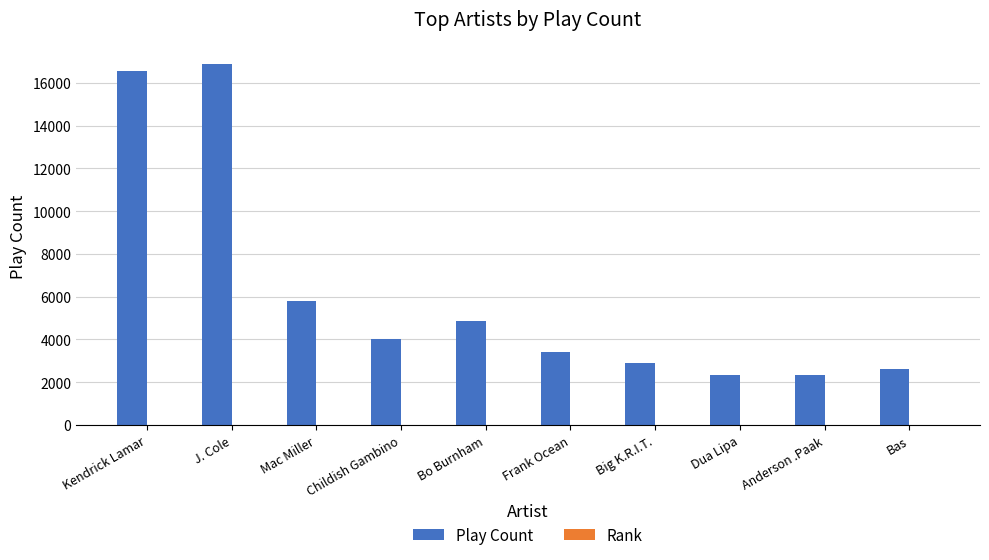

The Play Count series shows 5805 at Mac Miller. True or false?

True